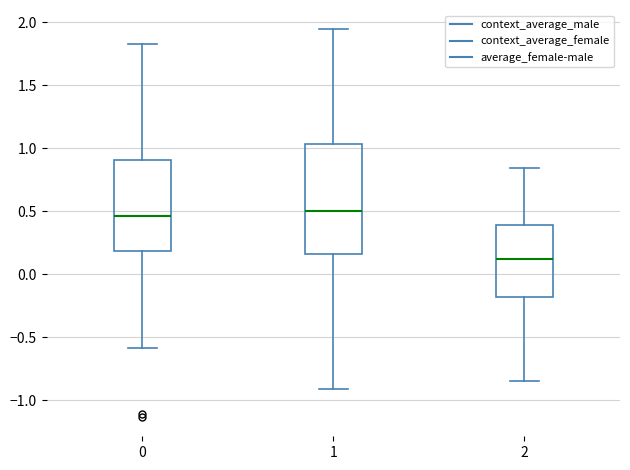

Comparing the boxes themselves (not the whiskers), which one is the tallest?

1